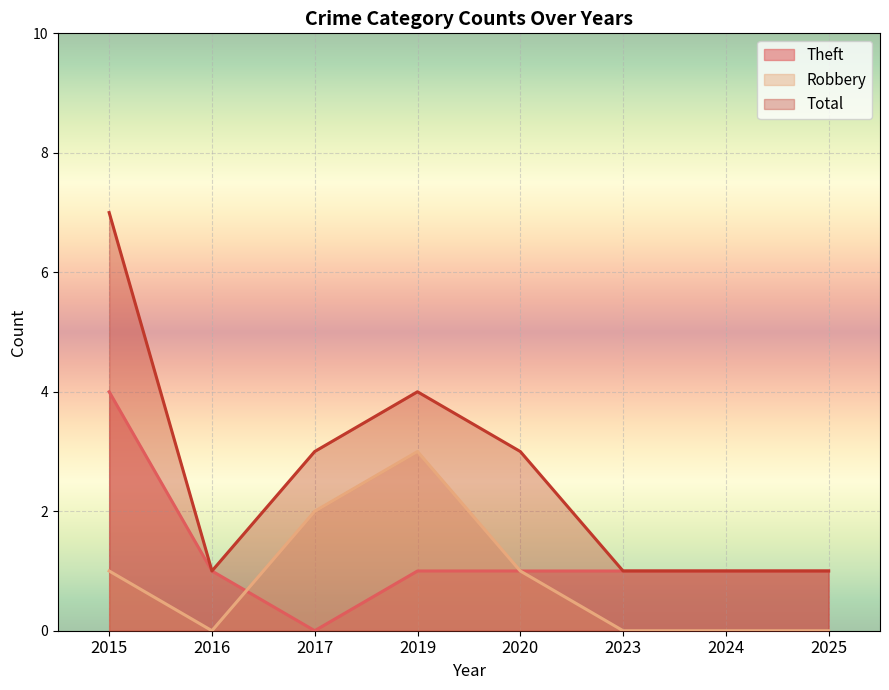

True or false: Robbery has more than 0 interior local peaks.

True